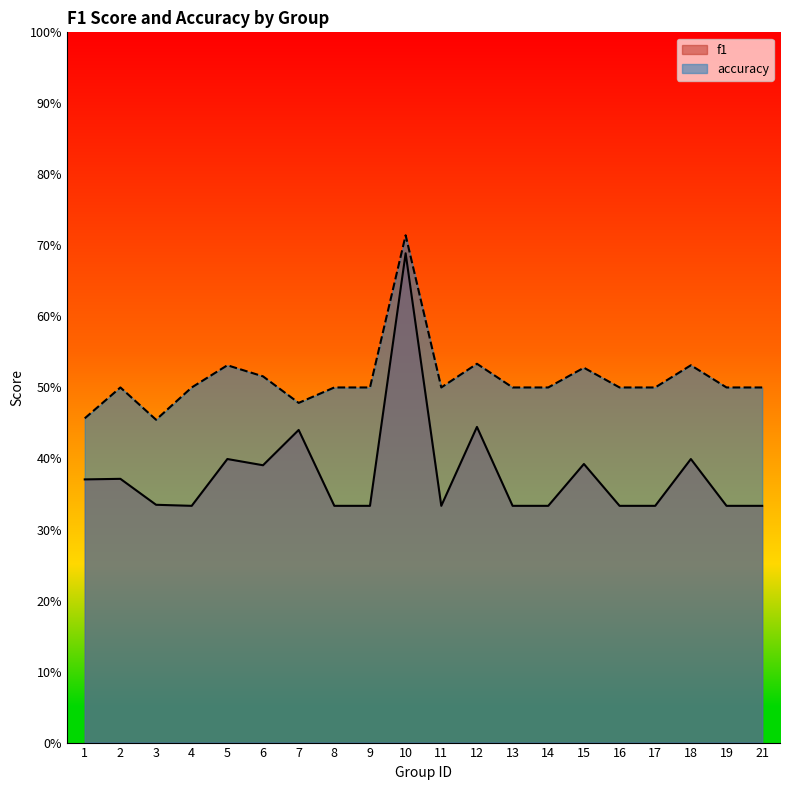

True or false: accuracy and f1 cross at least once.

False